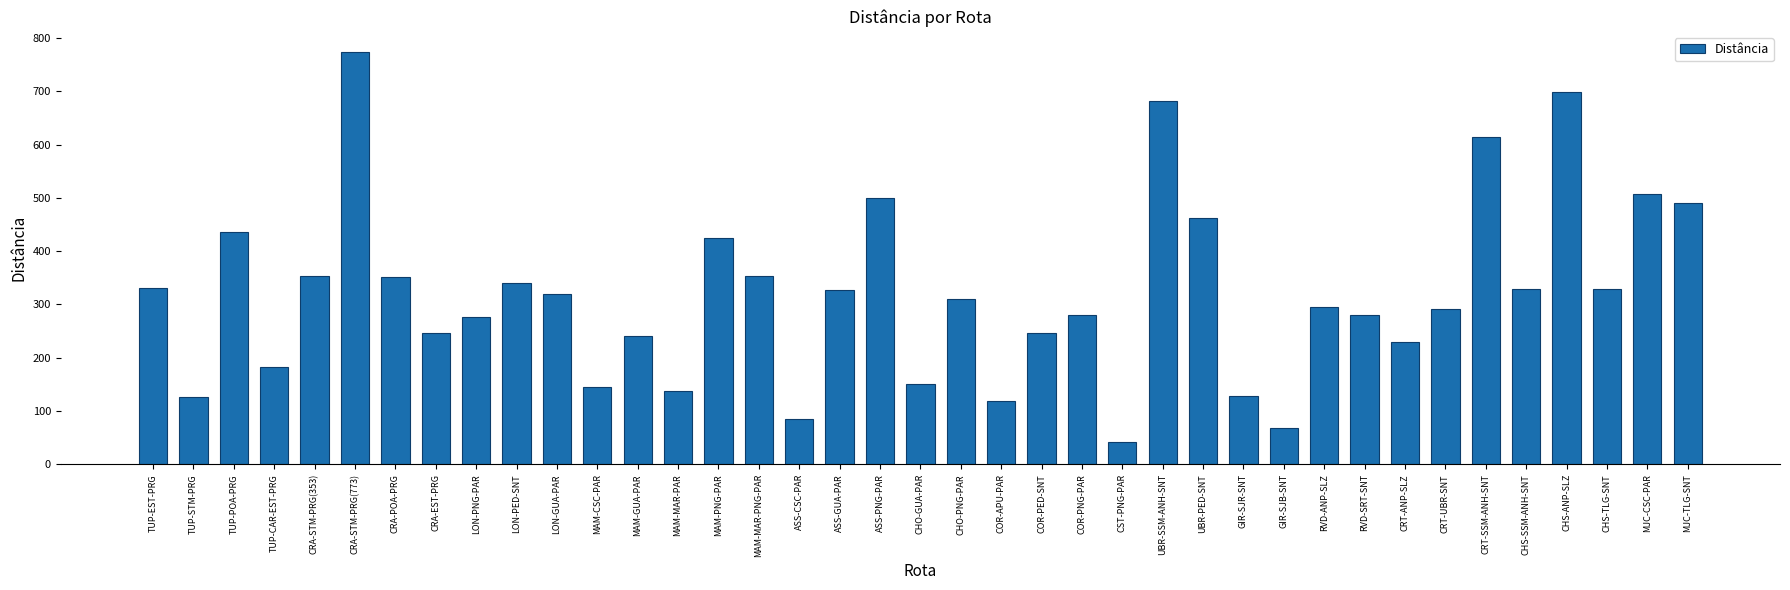

At which label is the value closest to 407?

MAM-PNG-PAR